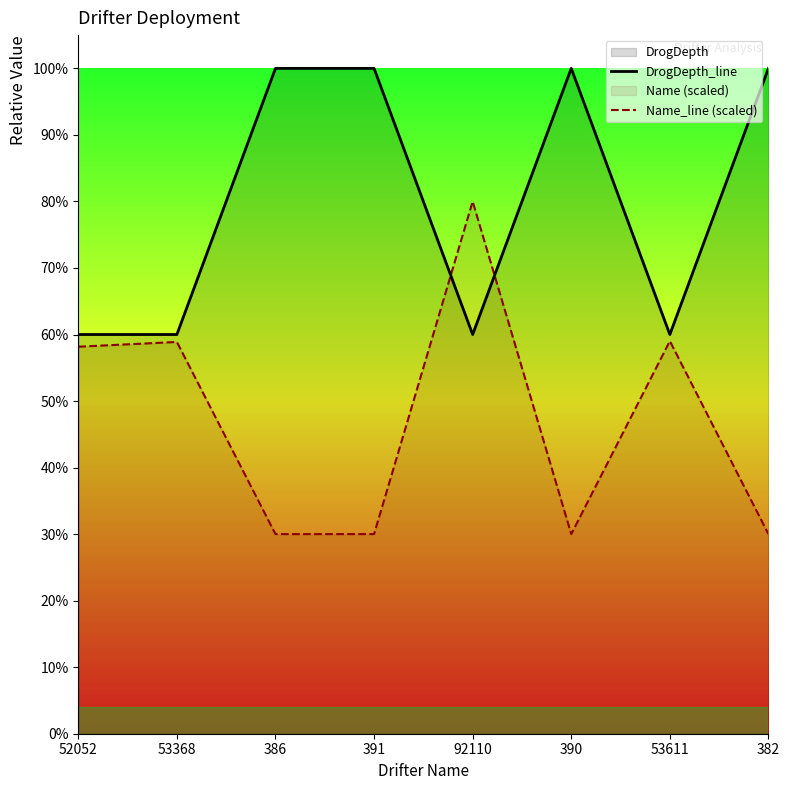

Does the chart have visible grid lines?

No